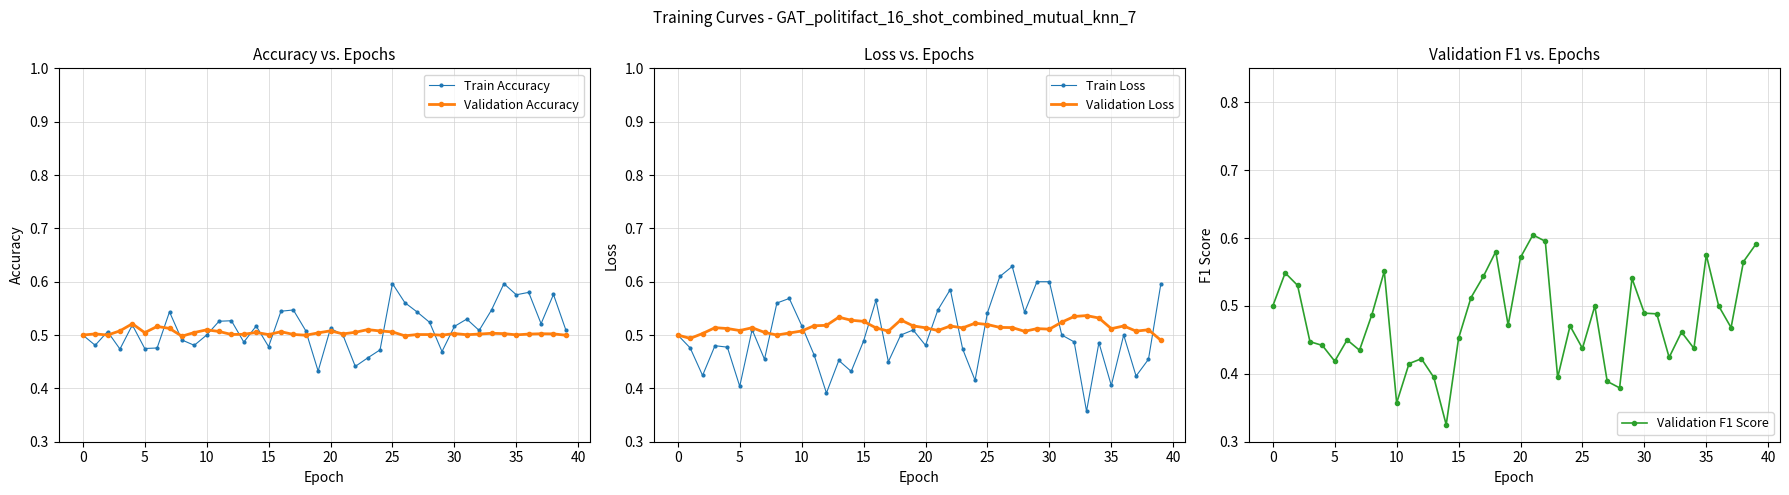

After their last crossing, which series has the higher values: Validation Accuracy or Validation Loss?

Validation Accuracy